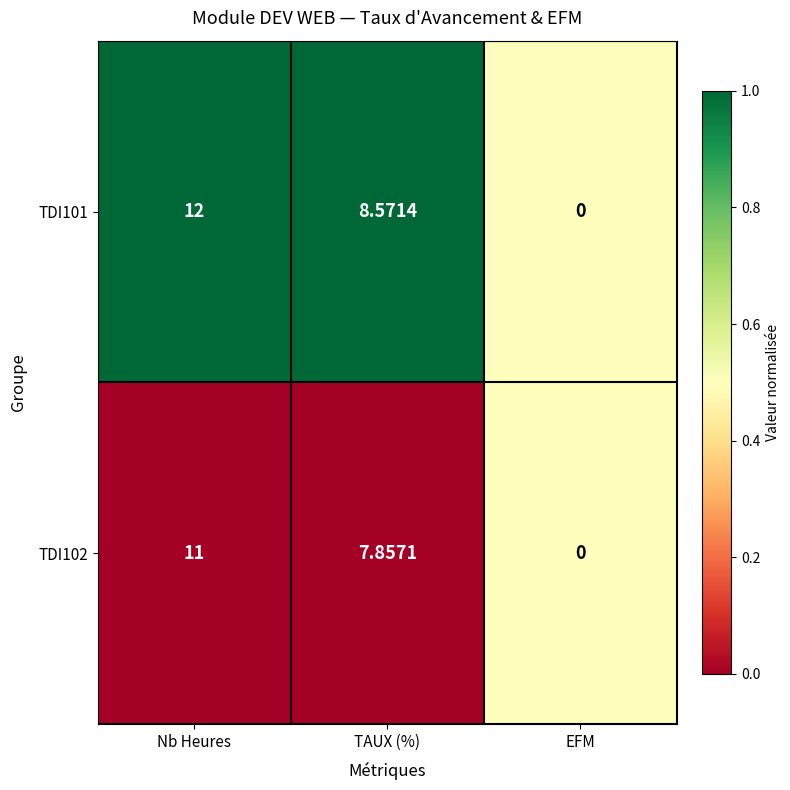

At which category is the sum across all series the highest?

Nb Heures